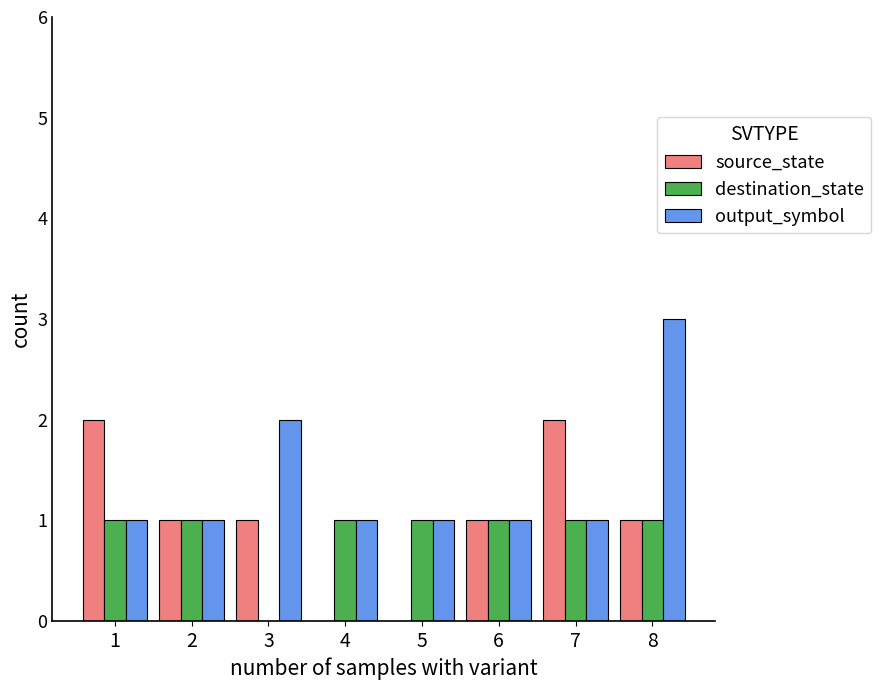

Which category has the highest value across all series?

8